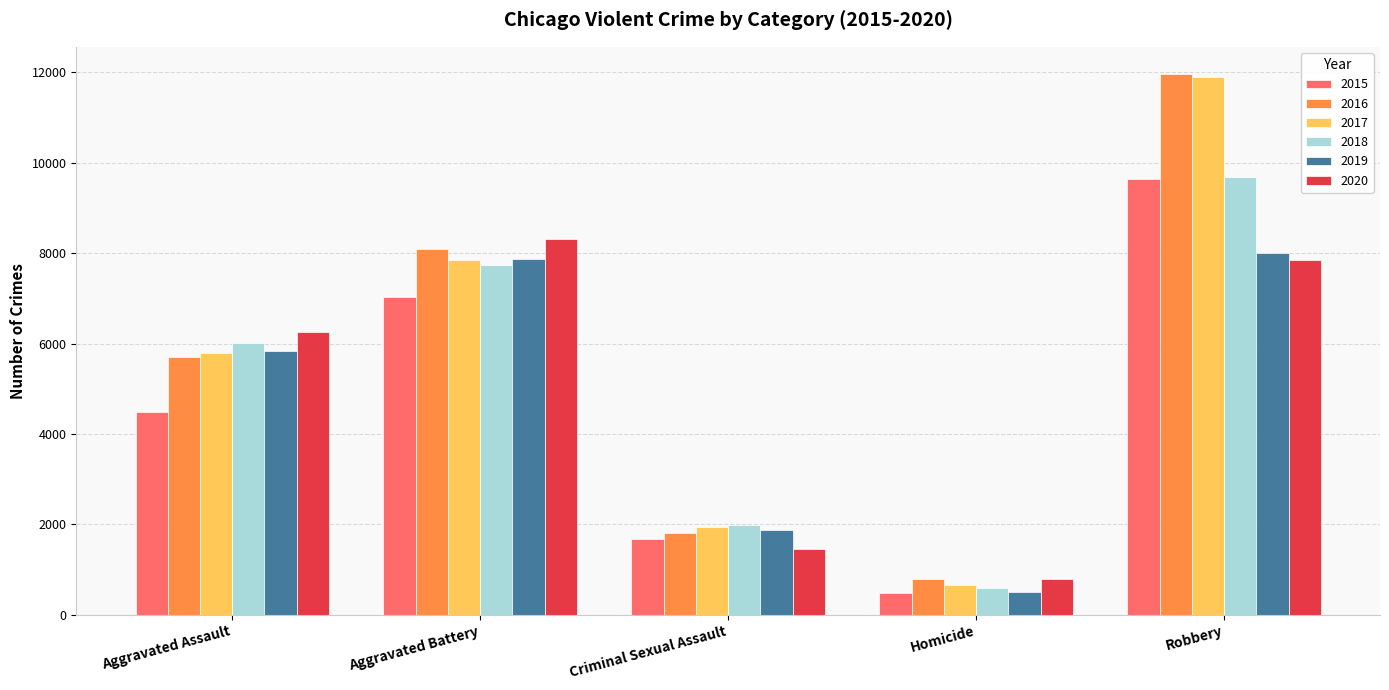

The 2020 series shows 1456 at Criminal Sexual Assault. True or false?

True